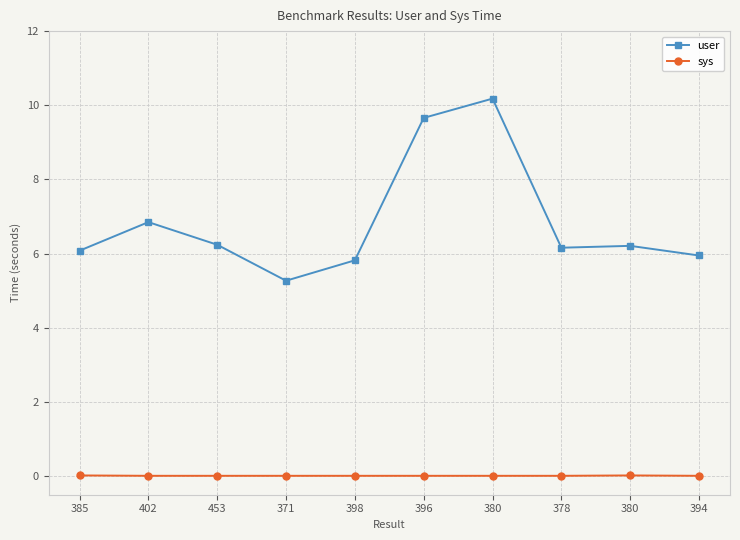

True or false: sys has more than 2 interior local peaks.

False